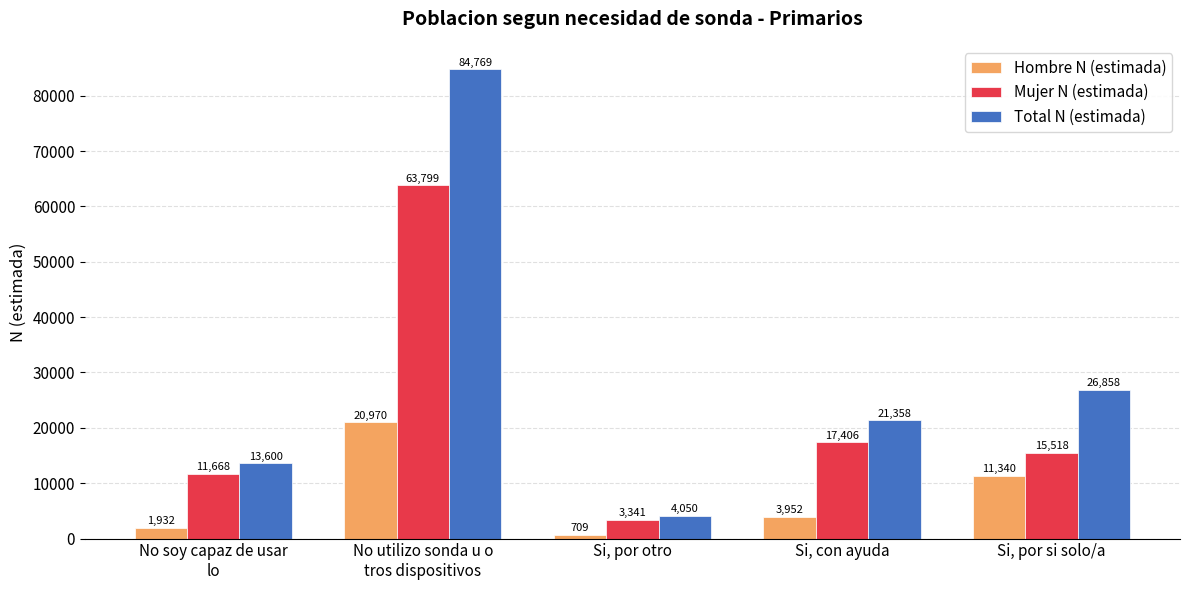

Reading right to left, transcribe all the data shown in this chart.

Hombre N (estimada): 11340	3952	709	20970	1932
Mujer N (estimada): 15518	17406	3341	63799	11668
Total N (estimada): 26858	21358	4050	84769	13600